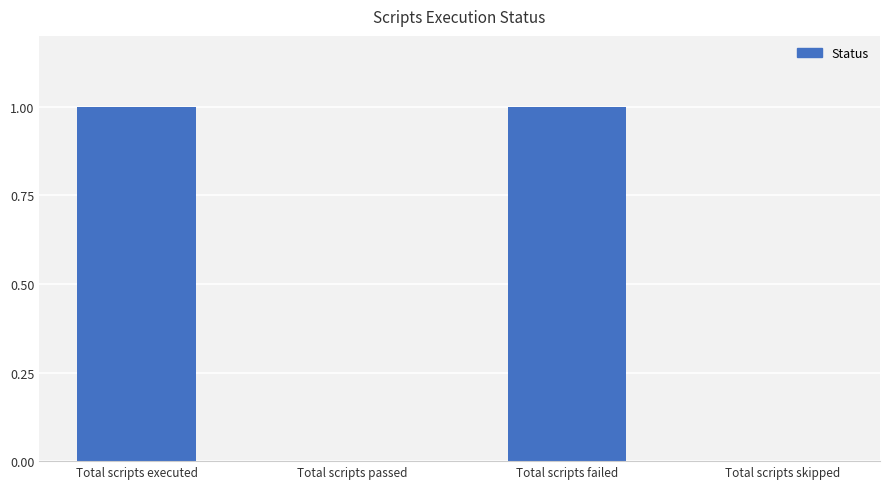

Is it true that the value at Total scripts failed is 2?

False